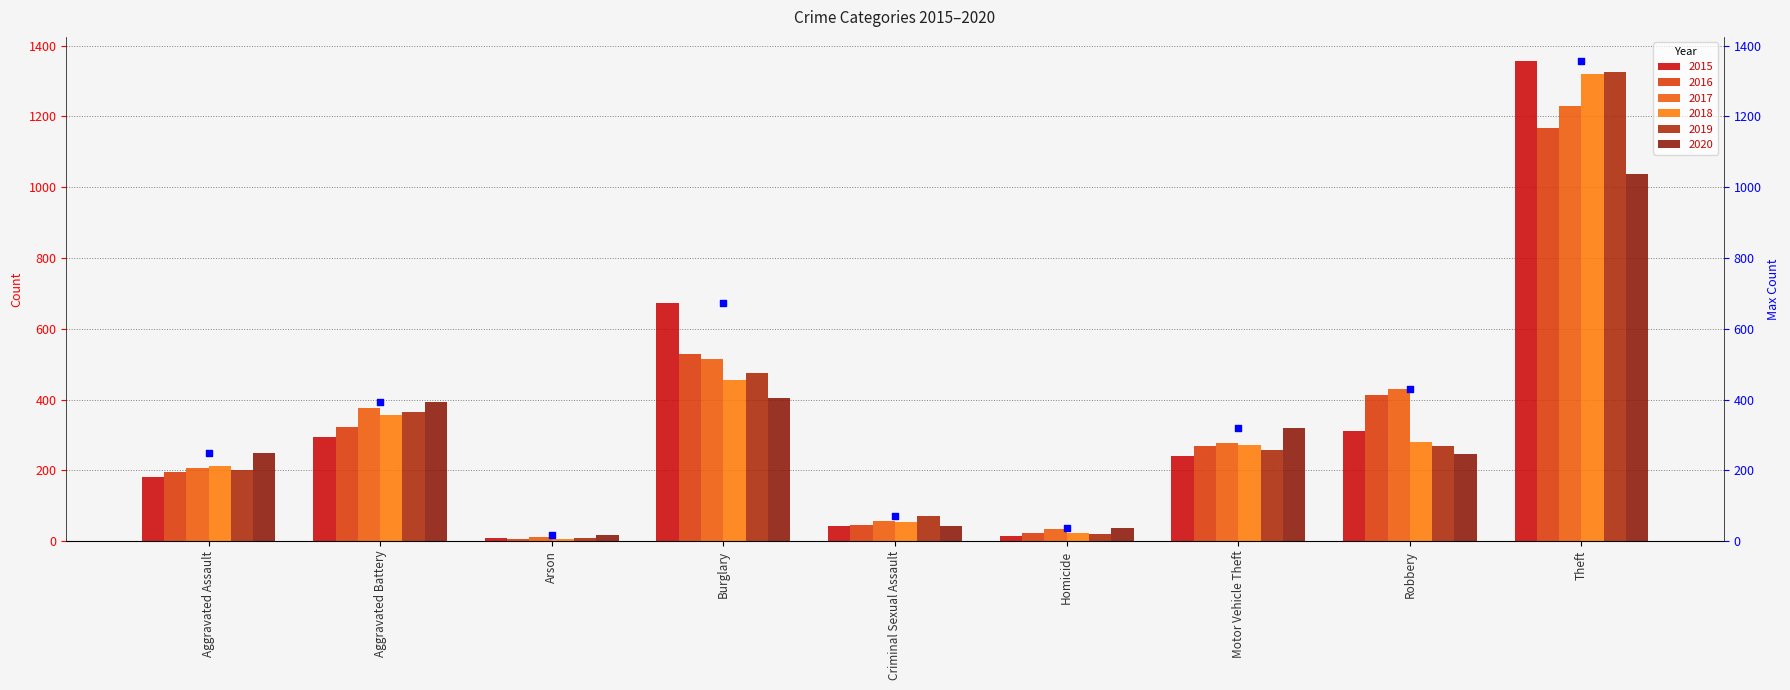

What is the ratio of the value at Burglary to the value at Arson?

42.1